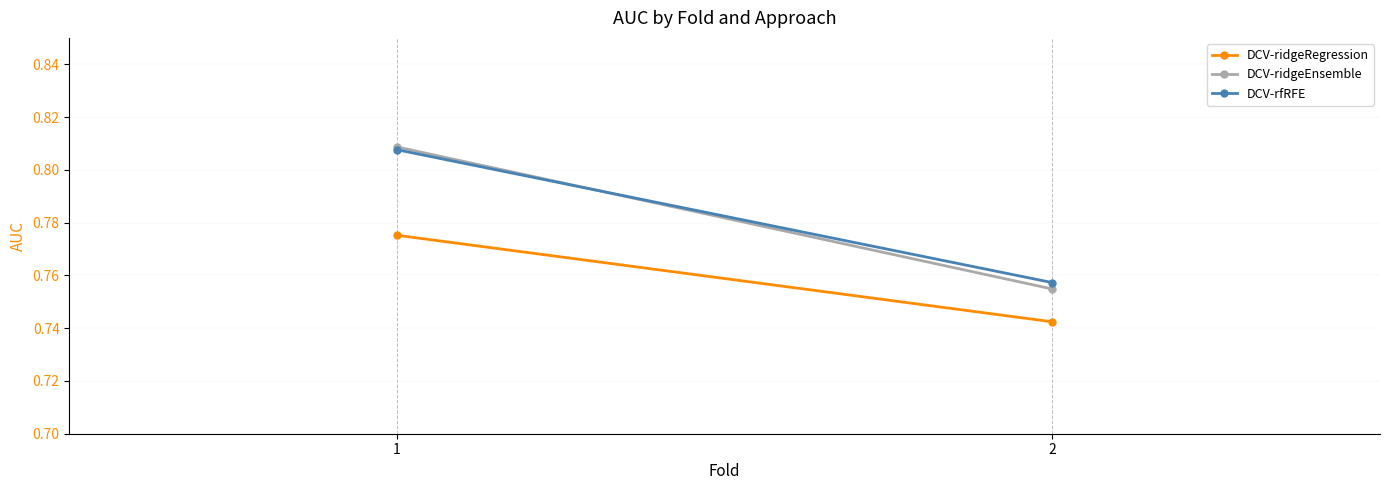

At which category does the chart reach its minimum across all series?

2